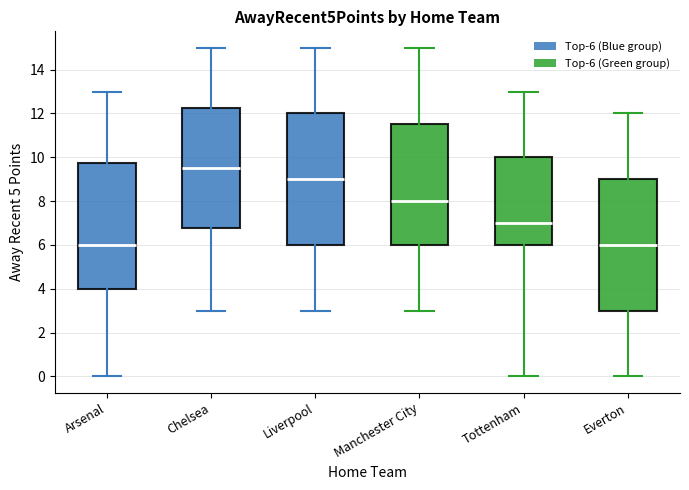

Where is the lower edge of the box for Everton on the y-axis? The values are not printed on the chart, so give them approximately, as read against the axis.

3.0